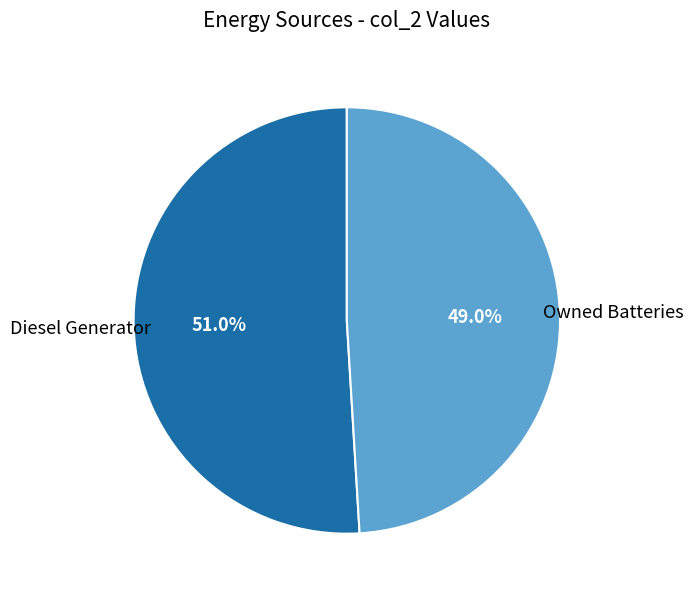

Which category has the biggest portion of the pie?

Diesel Generator